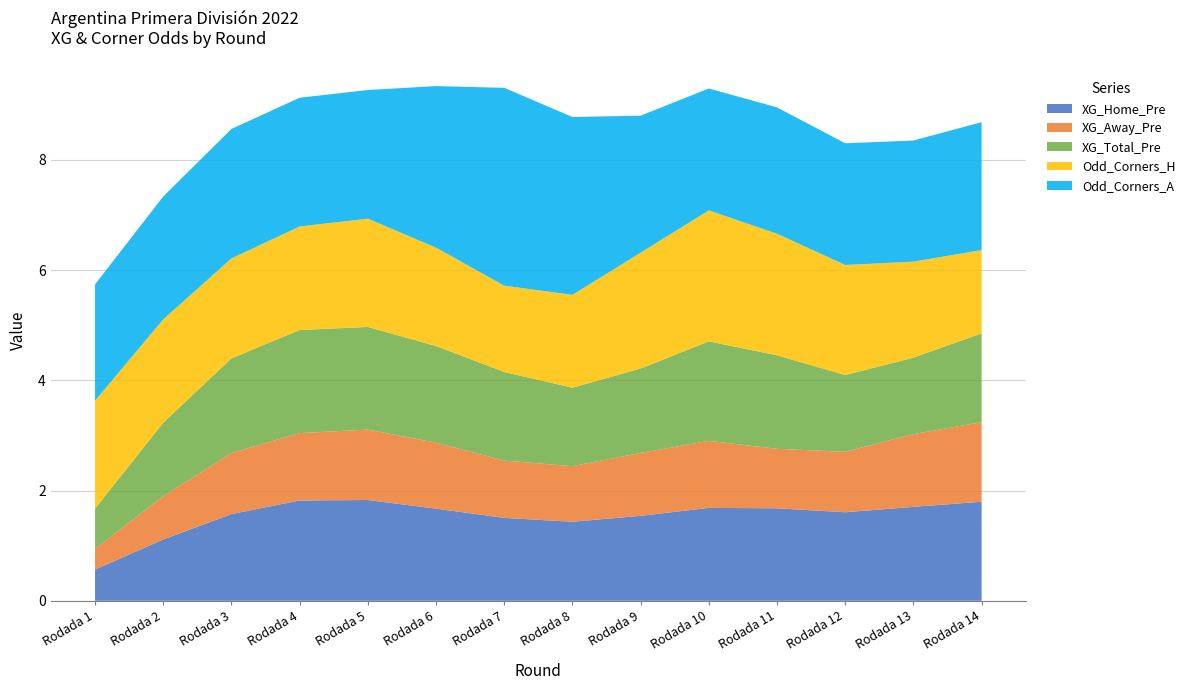

At which label does XG_Home_Pre reach its minimum?

Rodada 1